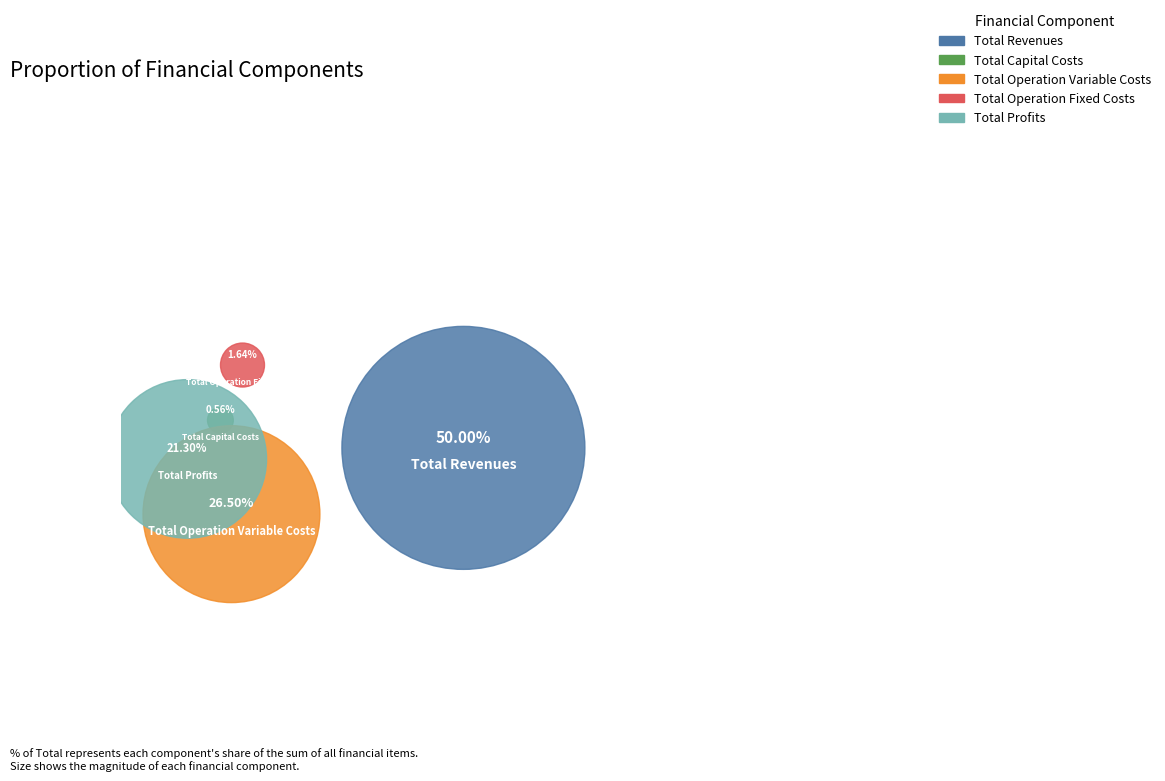

What portion of the pie excludes Total Capital Costs?

99.4%